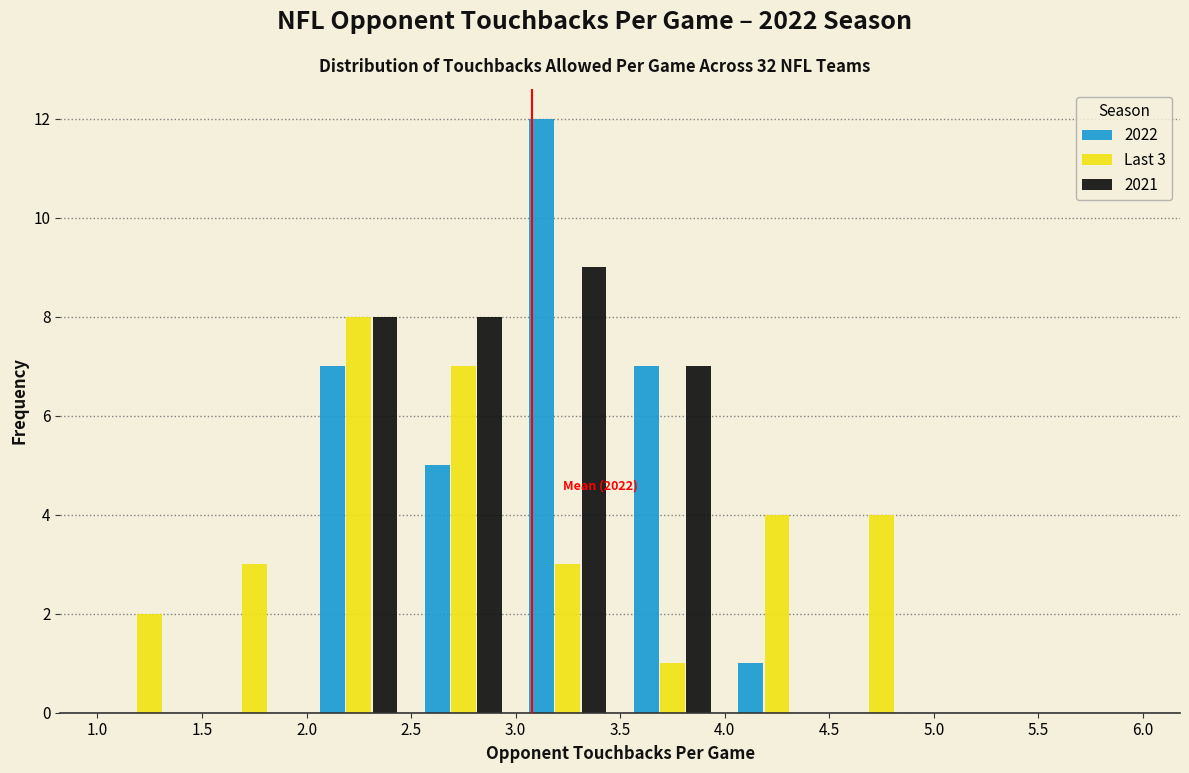

In the Last 3 series, which range on the x-axis has the tallest bar?

2.0 to 2.5